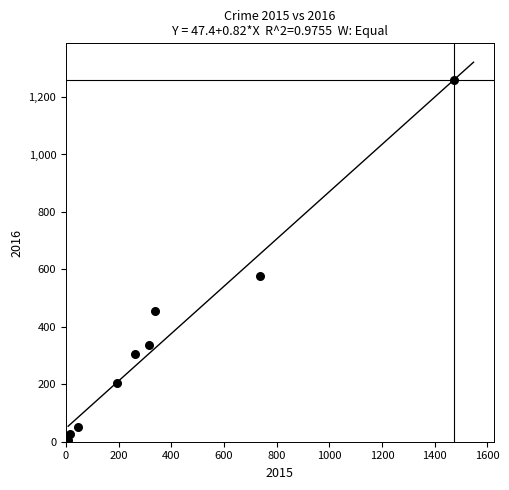

What Y value in the scatter plot is closest to 633?

576